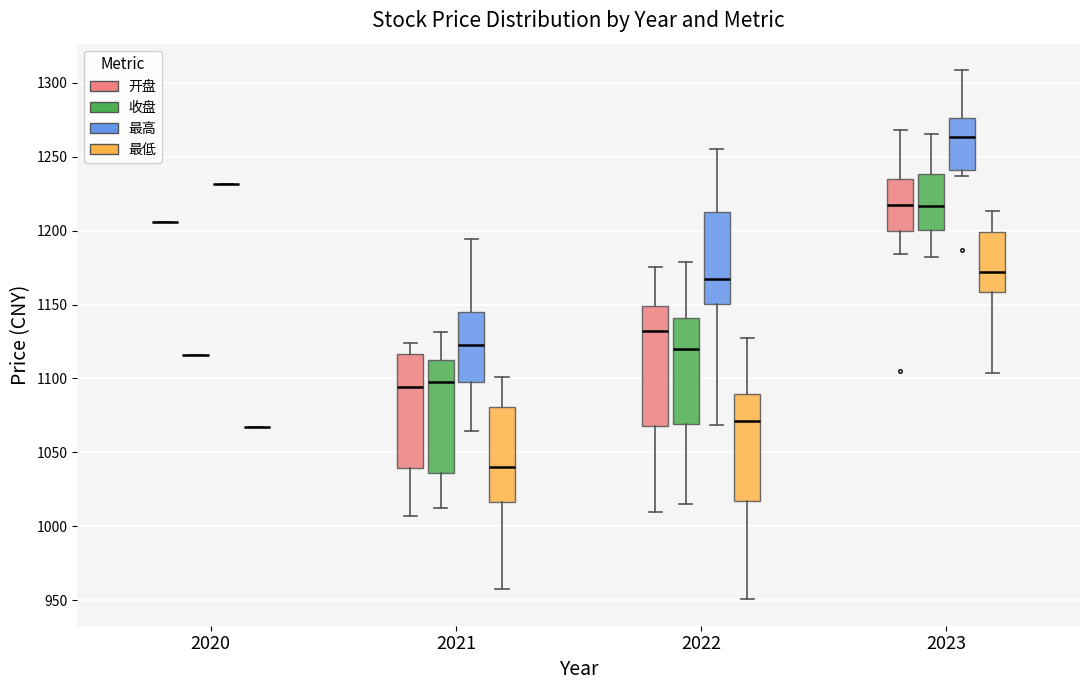

Reading left to right, transcribe this box plot: for each box, give where its median line is, the range the box spans, and where its two whiskers end, as read against the y-axis. The values are not printed on the chart, so give them approximately, as read against the axis.

2020 (开盘): box collapsed to a line at 1205, whiskers 1205 to 1205
2020 (收盘): box collapsed to a line at 1115, whiskers 1115 to 1115
2020 (最高): box collapsed to a line at 1230, whiskers 1230 to 1230
2020 (最低): box collapsed to a line at 1065, whiskers 1065 to 1065
2021 (开盘): median 1095, box 1040 to 1115, whiskers 1005 to 1125
2021 (收盘): median 1100, box 1035 to 1115, whiskers 1010 to 1130
2021 (最高): median 1125, box 1100 to 1145, whiskers 1065 to 1195
2021 (最低): median 1040, box 1015 to 1080, whiskers 955 to 1100
2022 (开盘): median 1130, box 1070 to 1150, whiskers 1010 to 1175
2022 (收盘): median 1120, box 1070 to 1140, whiskers 1015 to 1180
2022 (最高): median 1165, box 1150 to 1215, whiskers 1070 to 1255
2022 (最低): median 1070, box 1015 to 1090, whiskers 950 to 1125
2023 (开盘): median 1215, box 1200 to 1235, whiskers 1185 to 1270
2023 (收盘): median 1215, box 1200 to 1240, whiskers 1180 to 1265
2023 (最高): median 1265, box 1240 to 1275, whiskers 1235 to 1310
2023 (最低): median 1170, box 1160 to 1200, whiskers 1105 to 1215